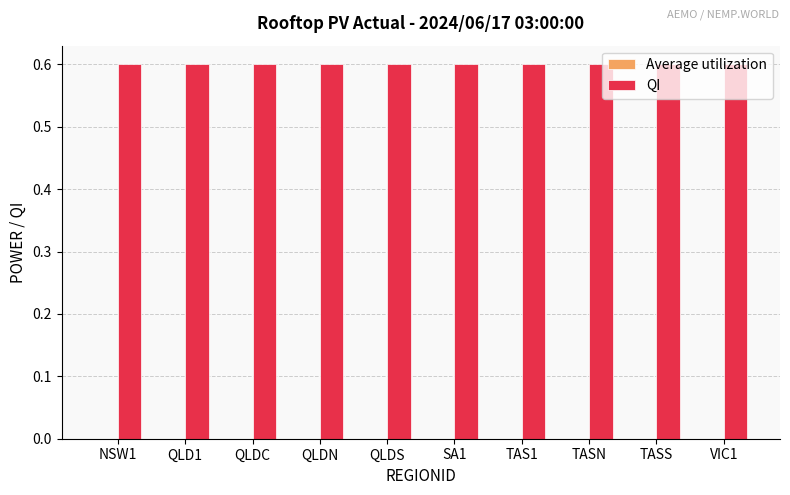

Count the number of data series in this chart.

2